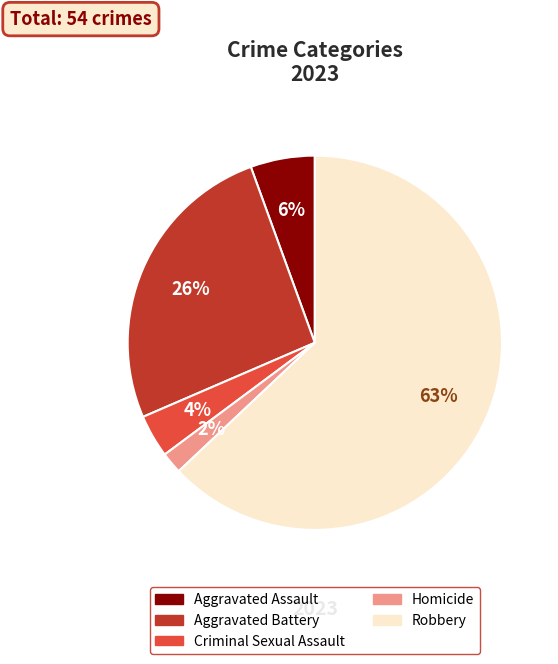

Between Aggravated Battery and Robbery, which is larger?

Robbery